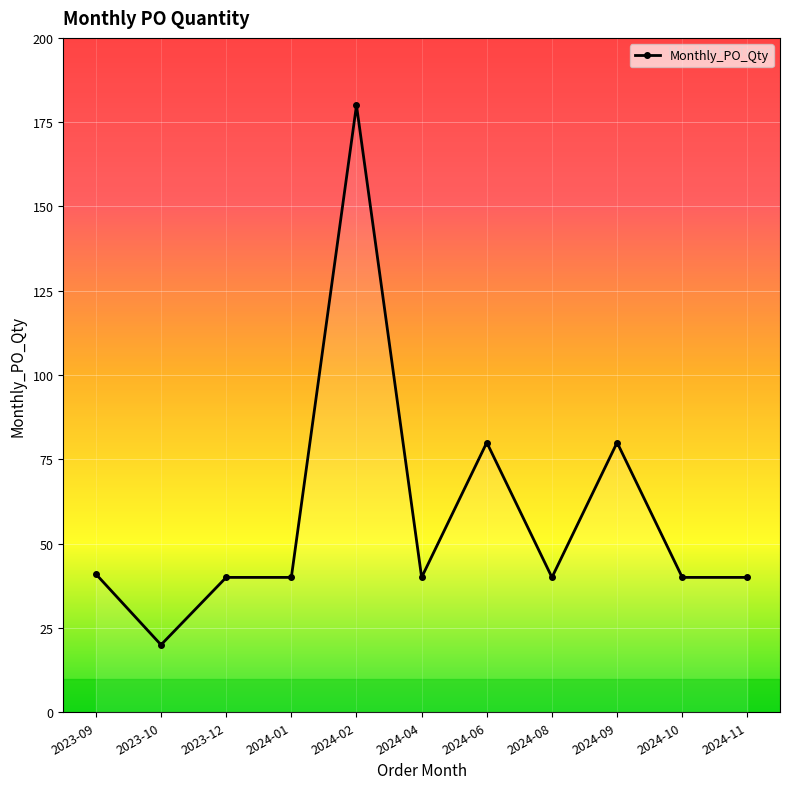

Reading right to left, transcribe all the data shown in this chart.

40	40	80	40	80	40	180	40	40	20	41